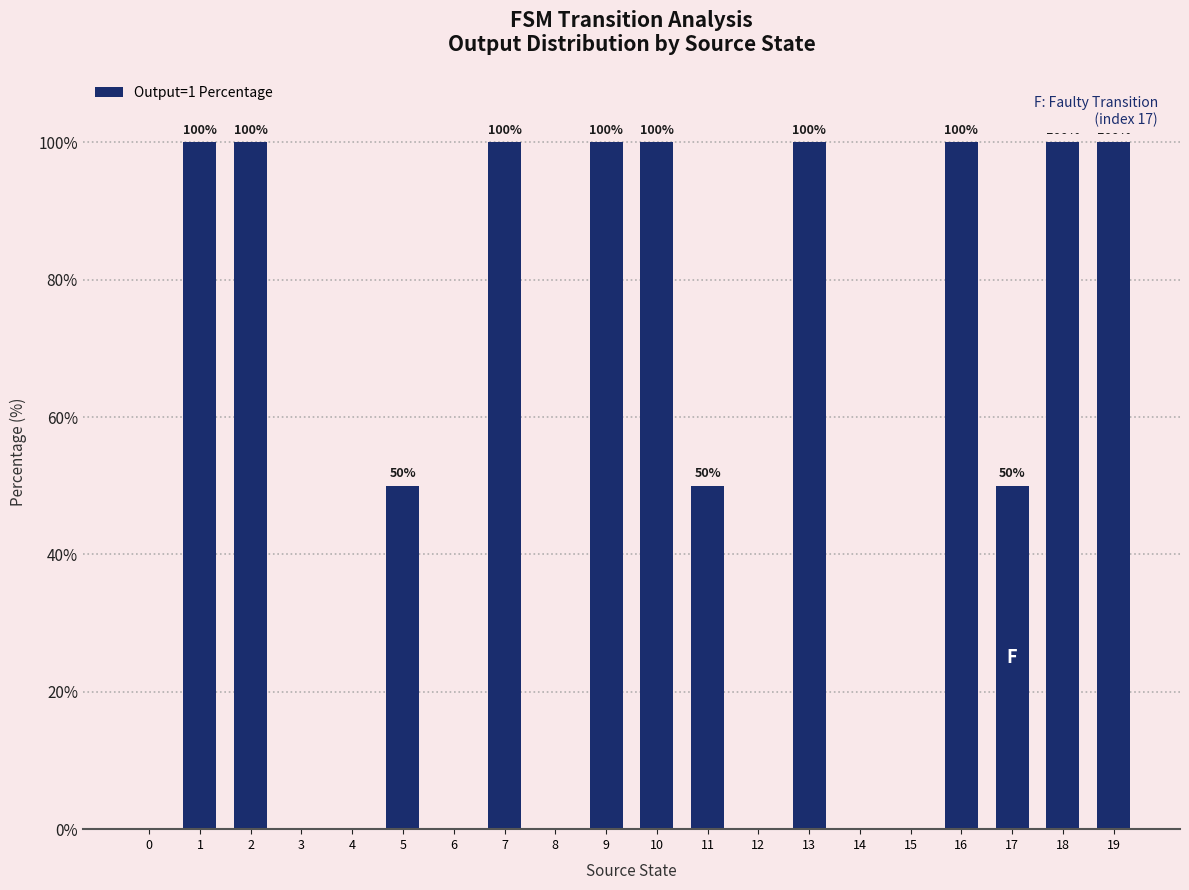

What is the change in value from 10 to 14?

-100